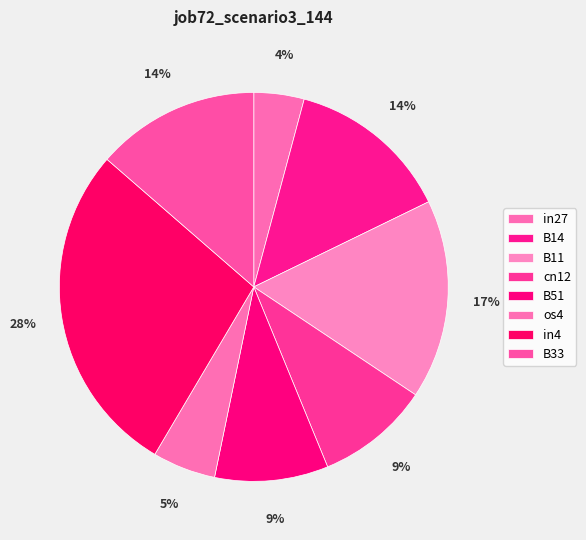

Count the number of slices in the pie.

8